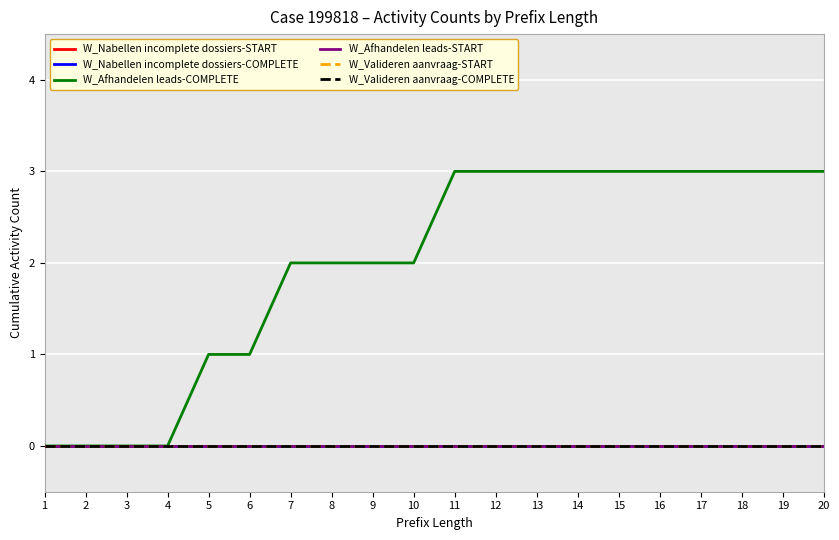

True or false: W_Afhandelen leads-COMPLETE has more than 1 interior local peaks.

False